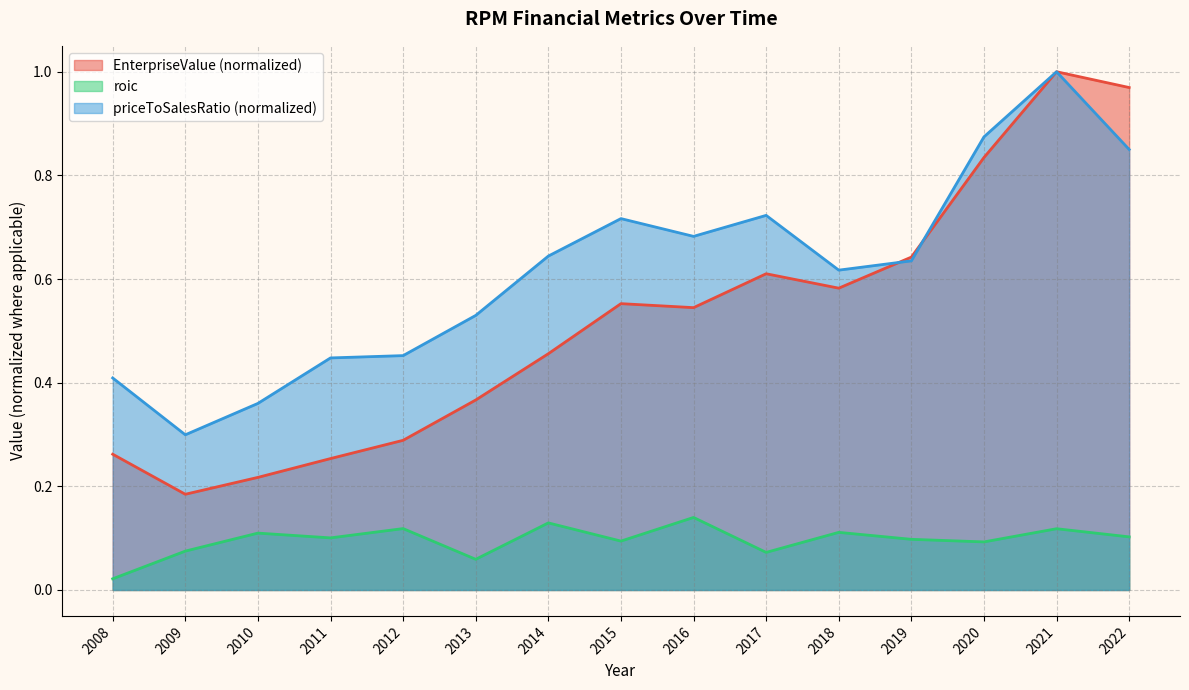

Reading left to right, what are all the values shown in this chart?

EnterpriseValue: 0.3	0.2	0.2	0.3	0.3	0.4	0.5	0.6	0.5	0.6	0.6	0.6	0.8	1.0	1.0
roic: 0.0	0.1	0.1	0.1	0.1	0.1	0.1	0.1	0.1	0.1	0.1	0.1	0.1	0.1	0.1
priceToSalesRatio: 0.4	0.3	0.4	0.4	0.5	0.5	0.6	0.7	0.7	0.7	0.6	0.6	0.9	1.0	0.8